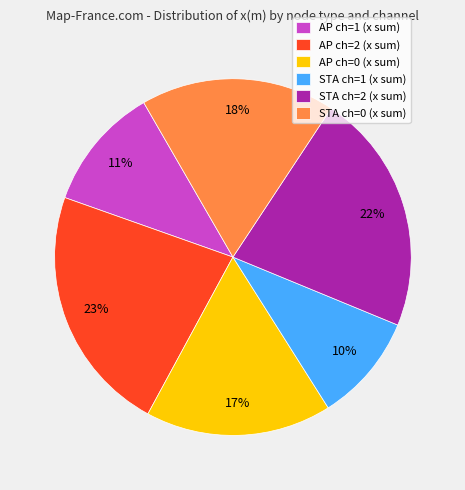

Which category has the smallest portion of the pie?

STA ch=1 (x sum)